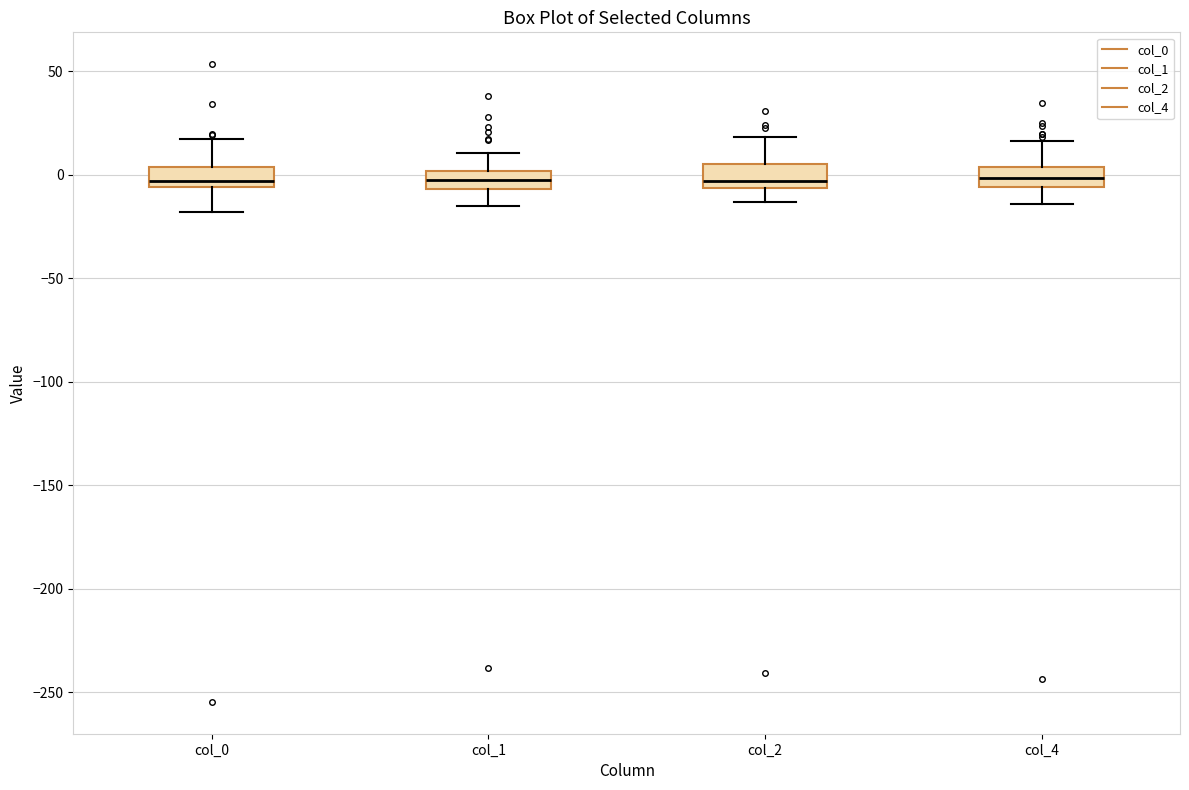

Reading left to right, read every box against the y-axis: the position of its median line, the range the box covers, and the ends of its whiskers. The values are not printed on the chart, so give them approximately, as read against the axis.

col_0: median -5 (just above the box's lower edge), box -5 to 5, whiskers -20 to 15
col_1: median -5 (inside the box), box -5 to 0, whiskers -15 to 10
col_2: median -5 (just above the box's lower edge), box -5 to 5, whiskers -15 to 20
col_4: median 0, box -5 to 5, whiskers -15 to 15